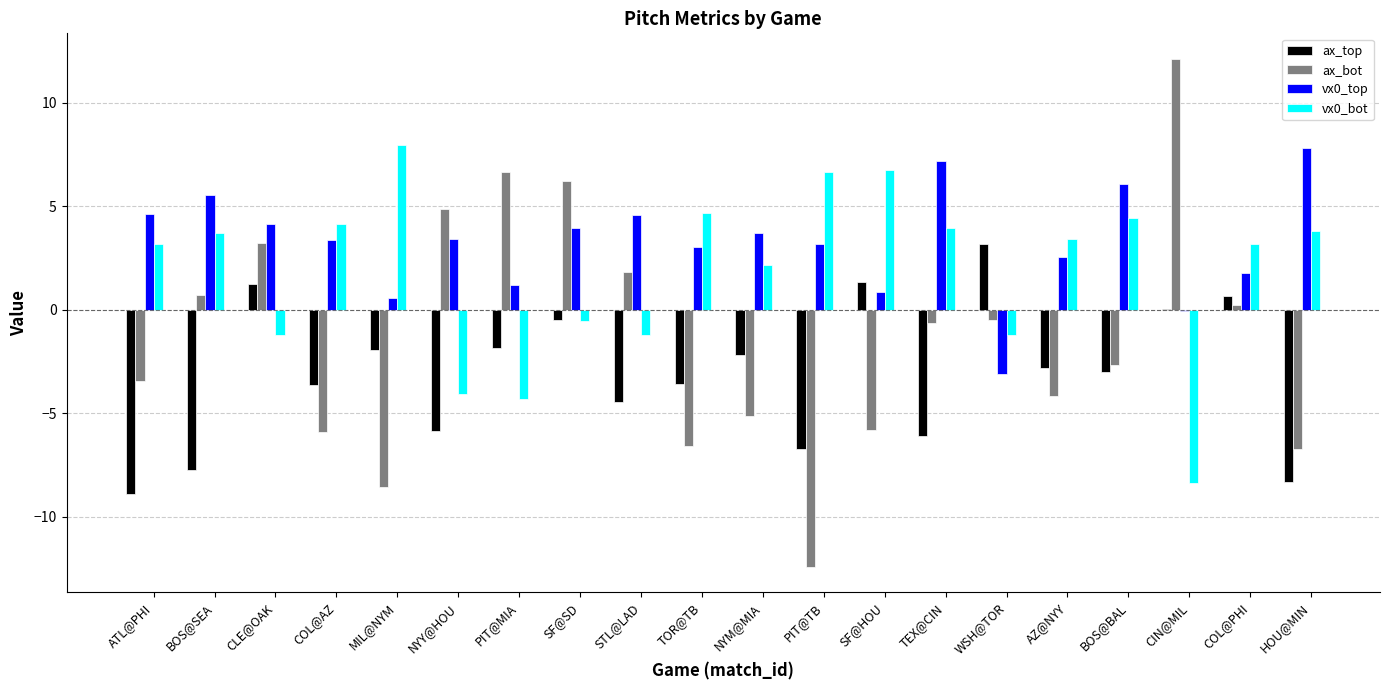

What is the greatest value displayed?

12.1